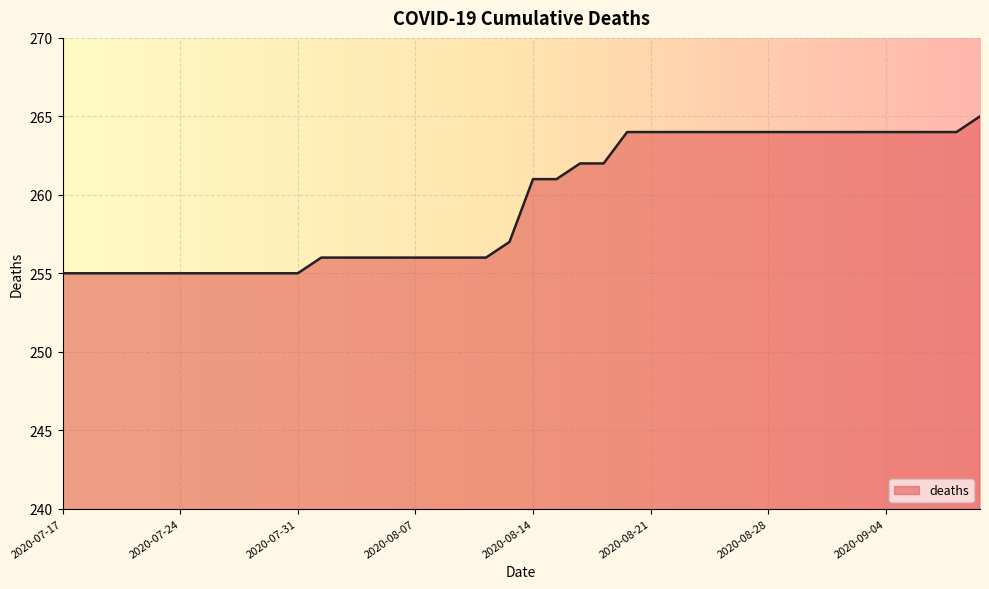

What is the maximum value shown in the chart?

265